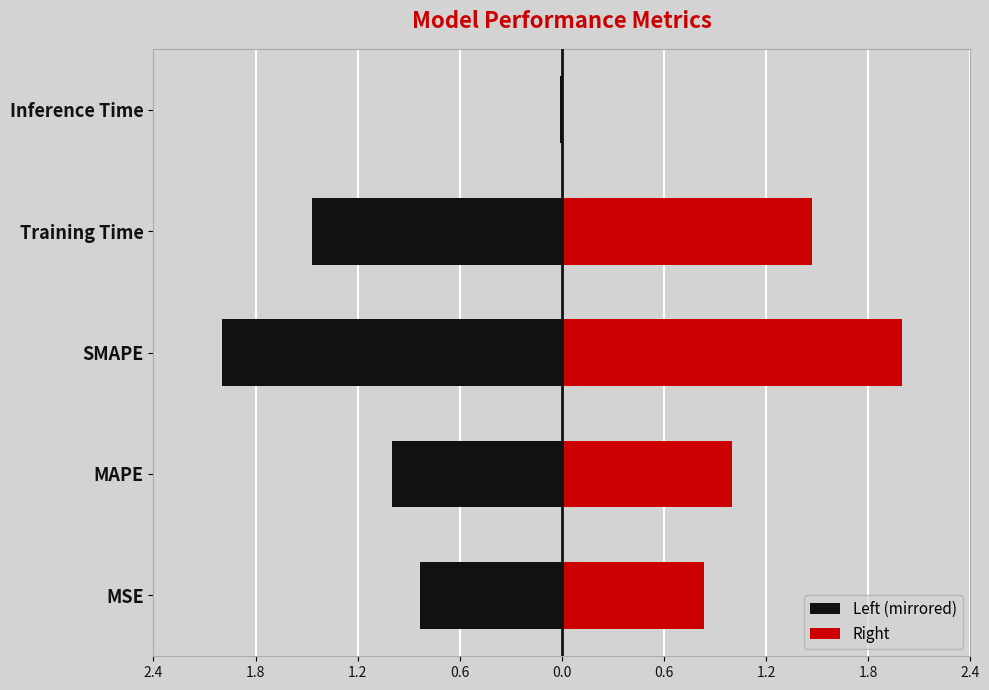

List the series in order of their overall mean, lowest first.

Left (mirrored), Right